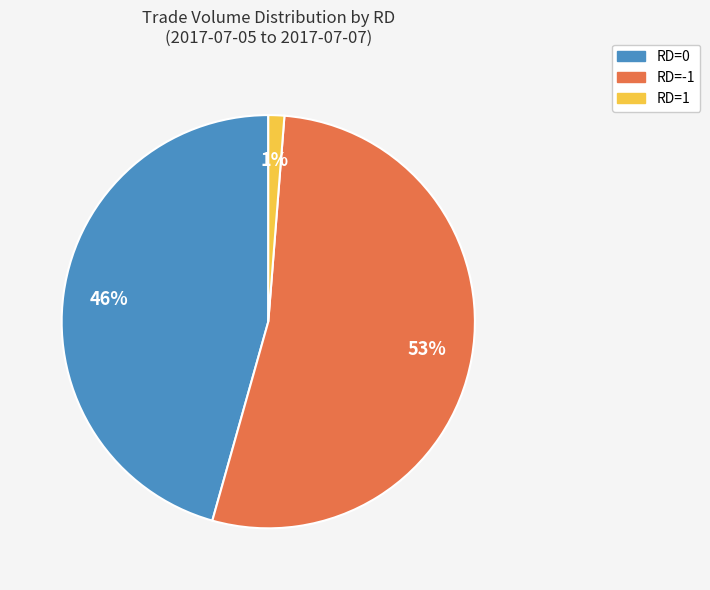

To the nearest percent, what is the difference between the largest and smallest slice percentages?

52%